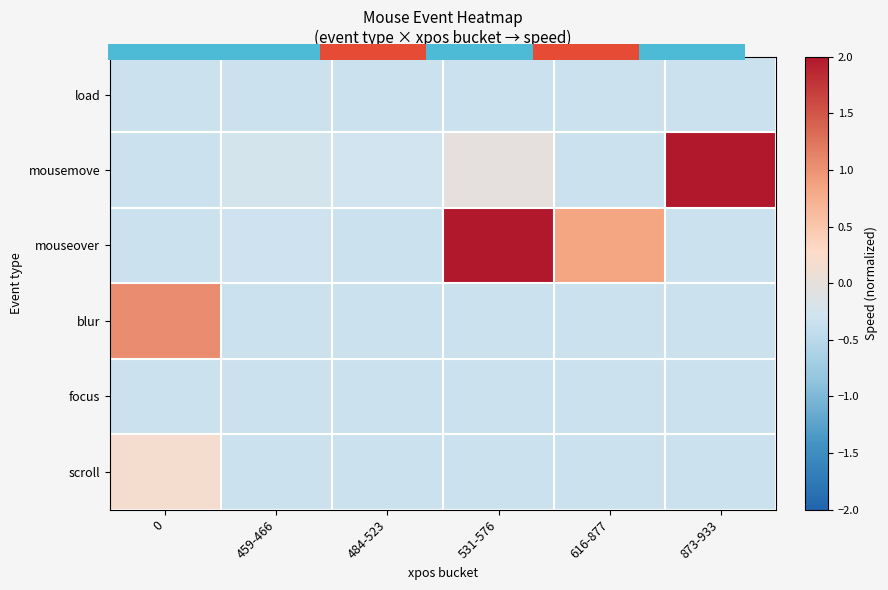

At which category is the sum across all series the highest?

873-933